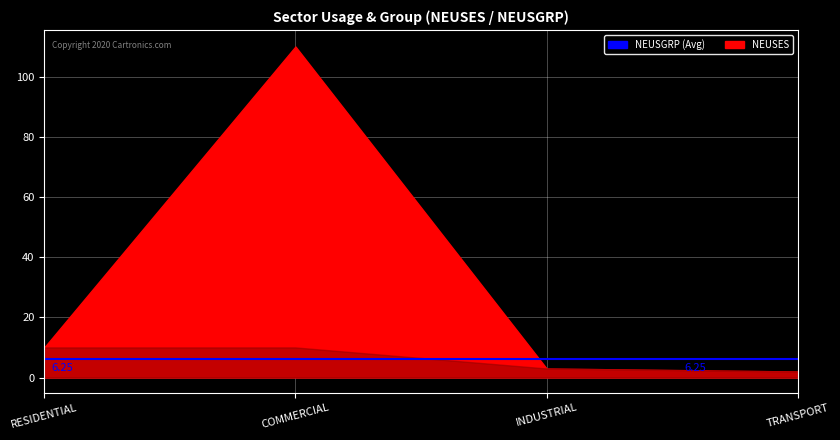

What is the difference between the maximum and second lowest values in the NEUSES series?

107